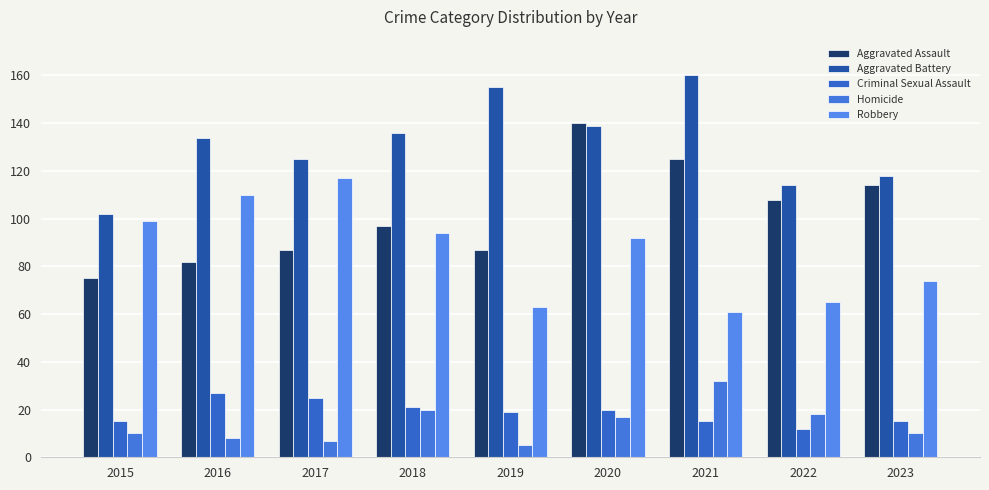

Where does the Robbery series first go above 92?

2015